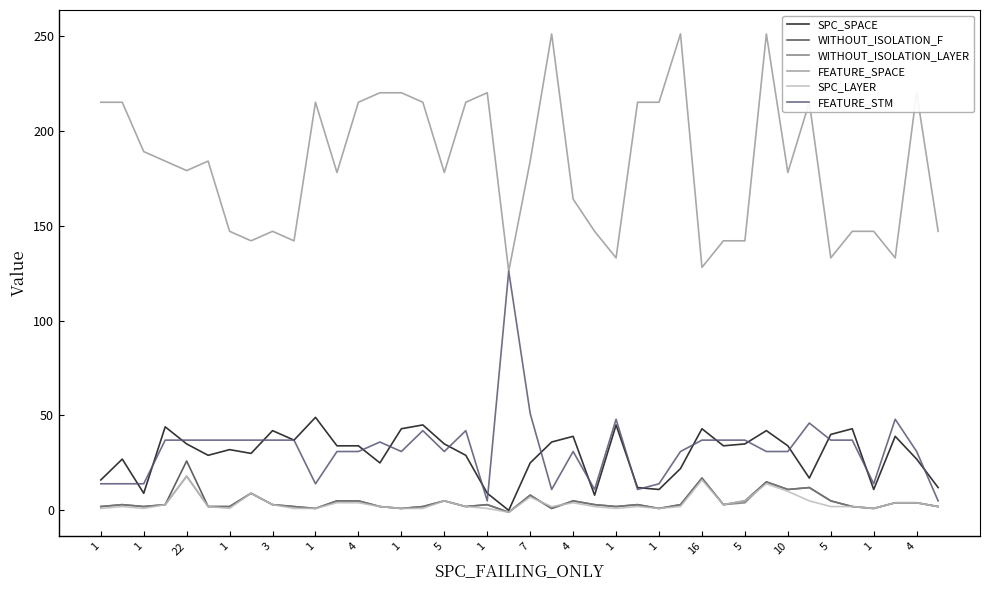

At how many categories does at least one series exceed 229?

3